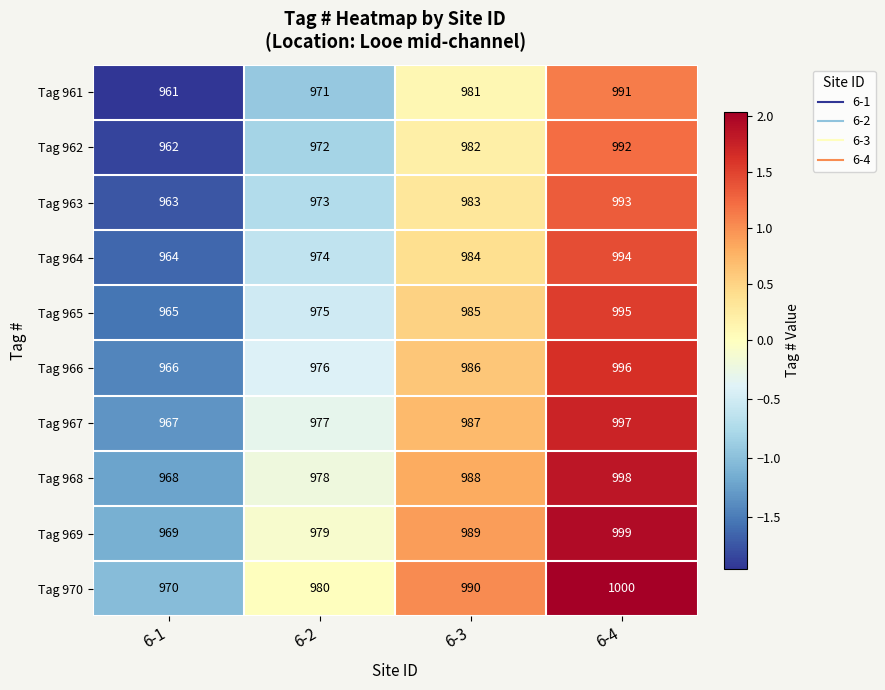

What is the difference between the highest and lowest values at 6-3?

9